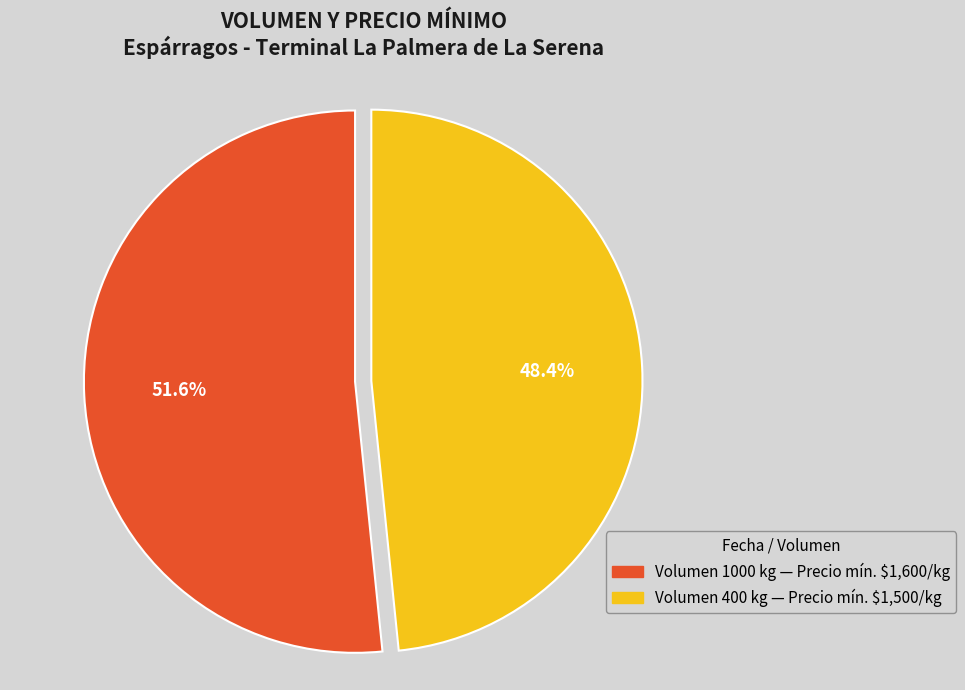

Does any single category account for the majority?

Yes